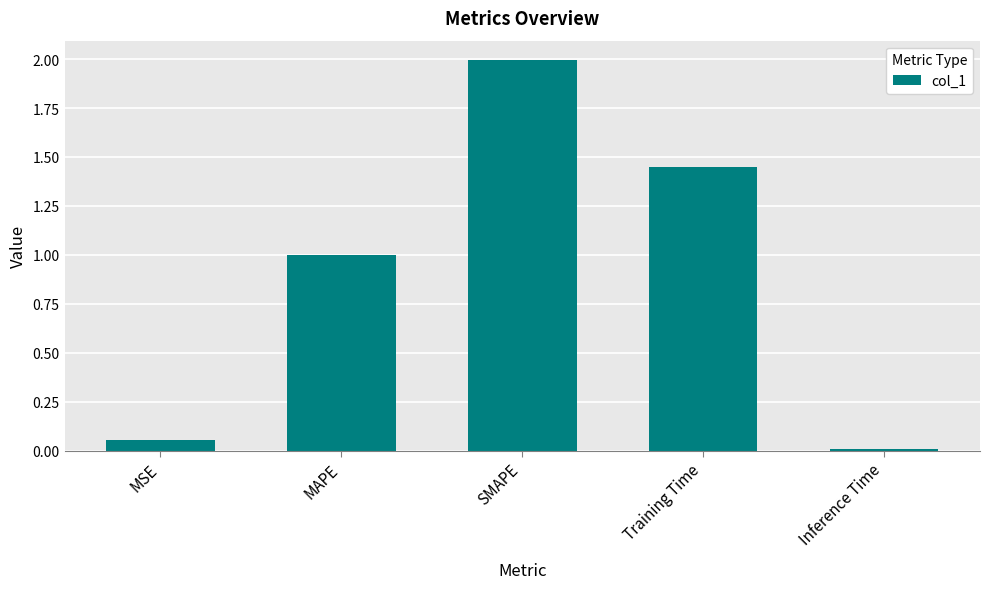

What is the maximum value shown in the chart?

2.0